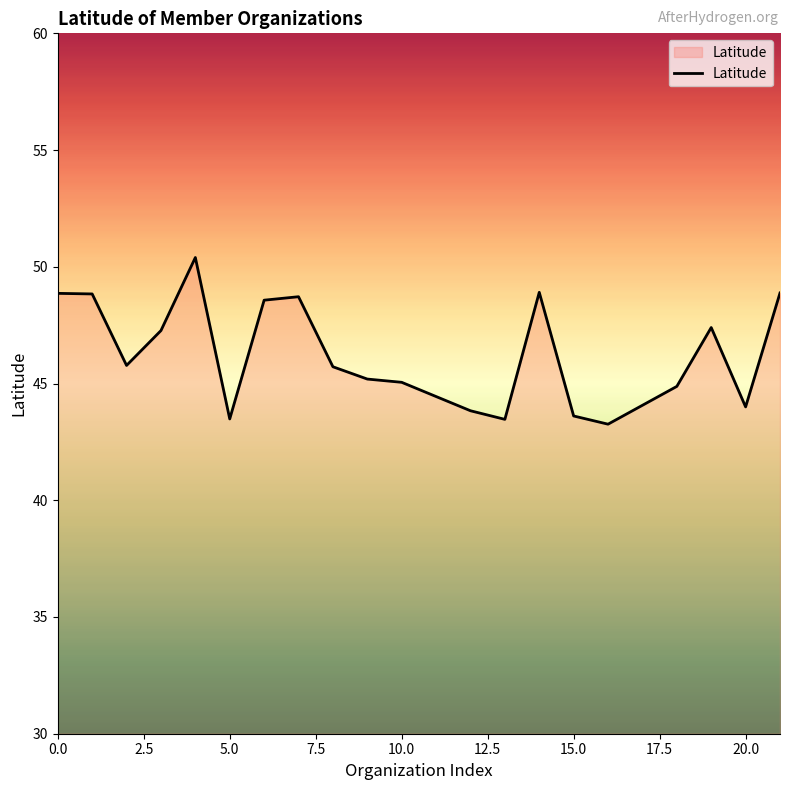

What is the difference between the maximum and minimum values?

7.1